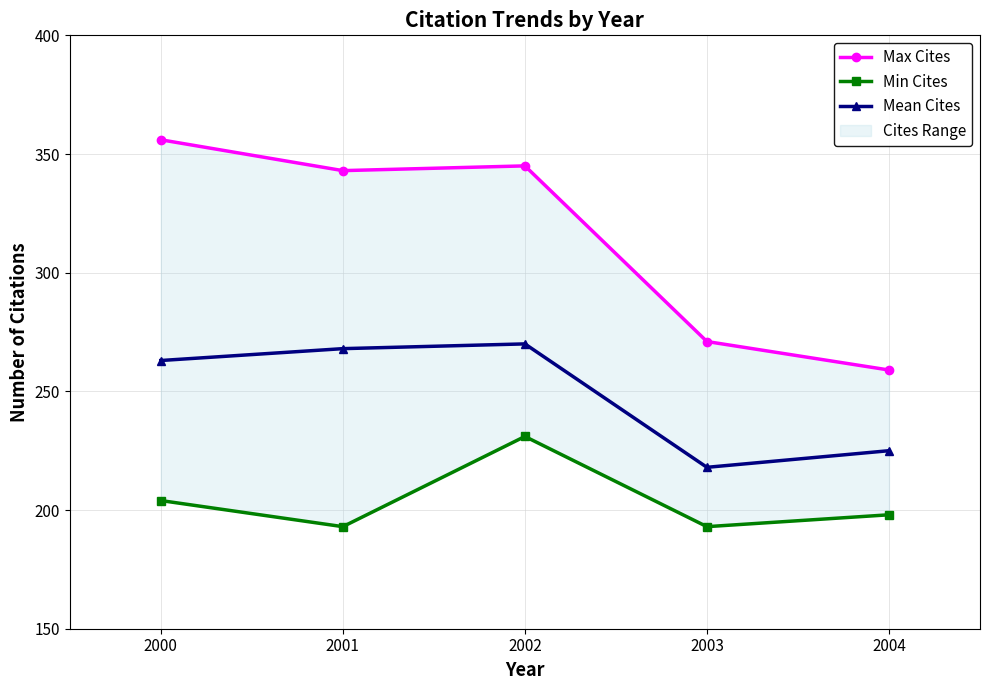

How many data points does each series have?

5